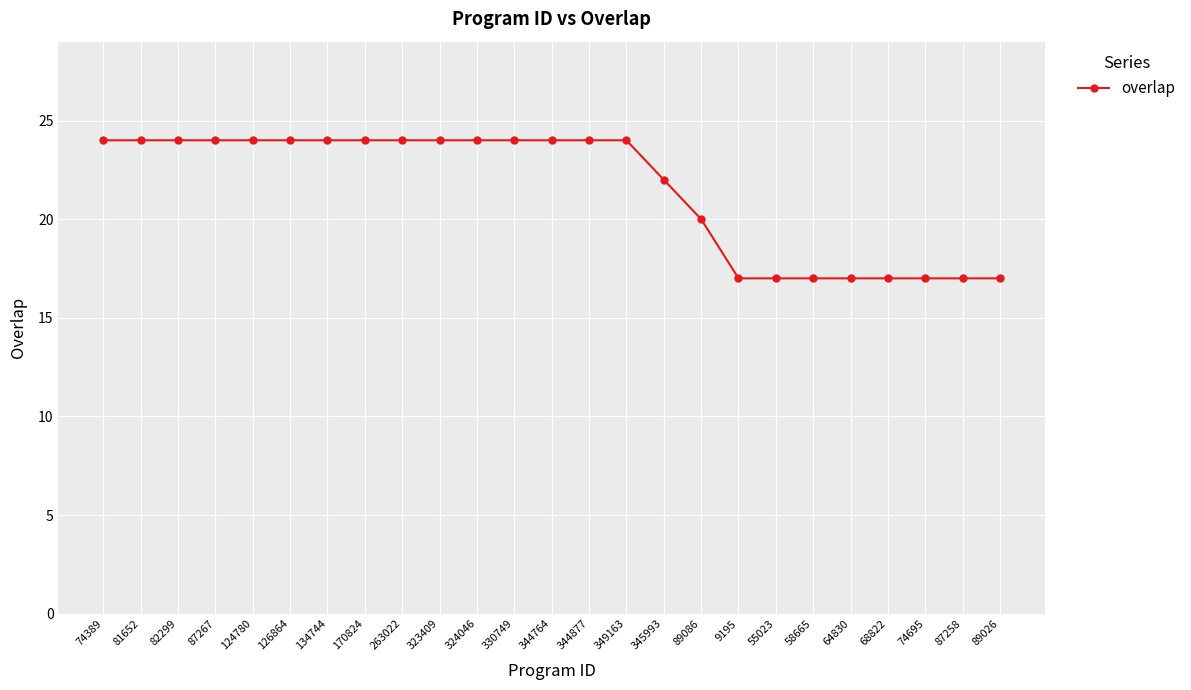

What is the smallest value displayed?

17